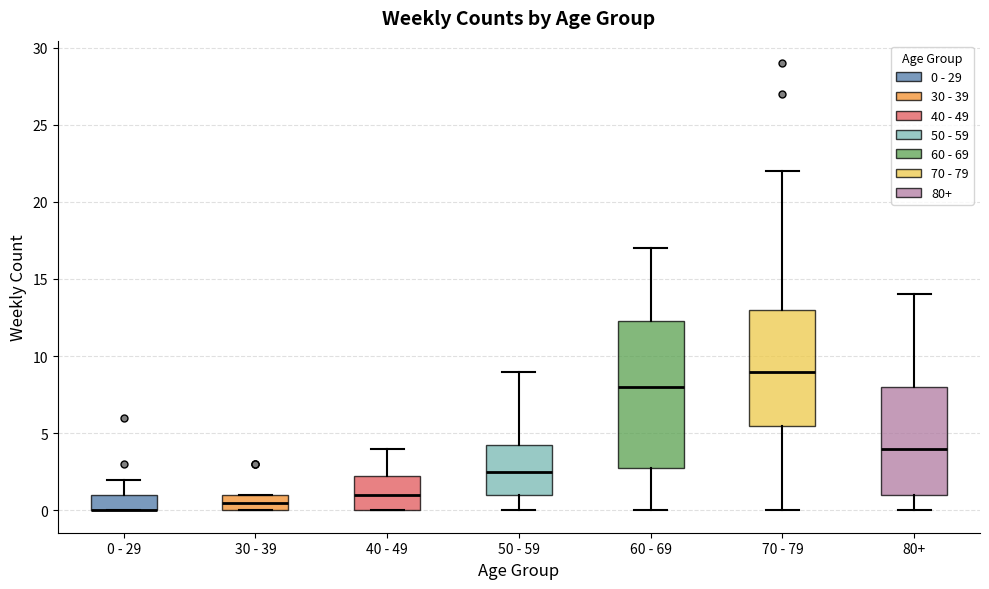

Reading left to right, read every box against the y-axis: the position of its median line, the range the box covers, and the ends of its whiskers. The values are not printed on the chart, so give them approximately, as read against the axis.

0 - 29: median 0.0 (drawn on the box's lower edge), box 0.0 to 1.0, whiskers 0.0 to 2.0
30 - 39: median 0.5, box 0.0 to 1.0, whiskers 0.0 to 1.0
40 - 49: median 1.0, box 0.0 to 2.5, whiskers 0.0 to 4.0
50 - 59: median 2.5, box 1.0 to 4.5, whiskers 0.0 to 9.0
60 - 69: median 8.0, box 3.0 to 12.5, whiskers 0.0 to 17.0
70 - 79: median 9.0, box 5.5 to 13.0, whiskers 0.0 to 22.0
80+: median 4.0, box 1.0 to 8.0, whiskers 0.0 to 14.0